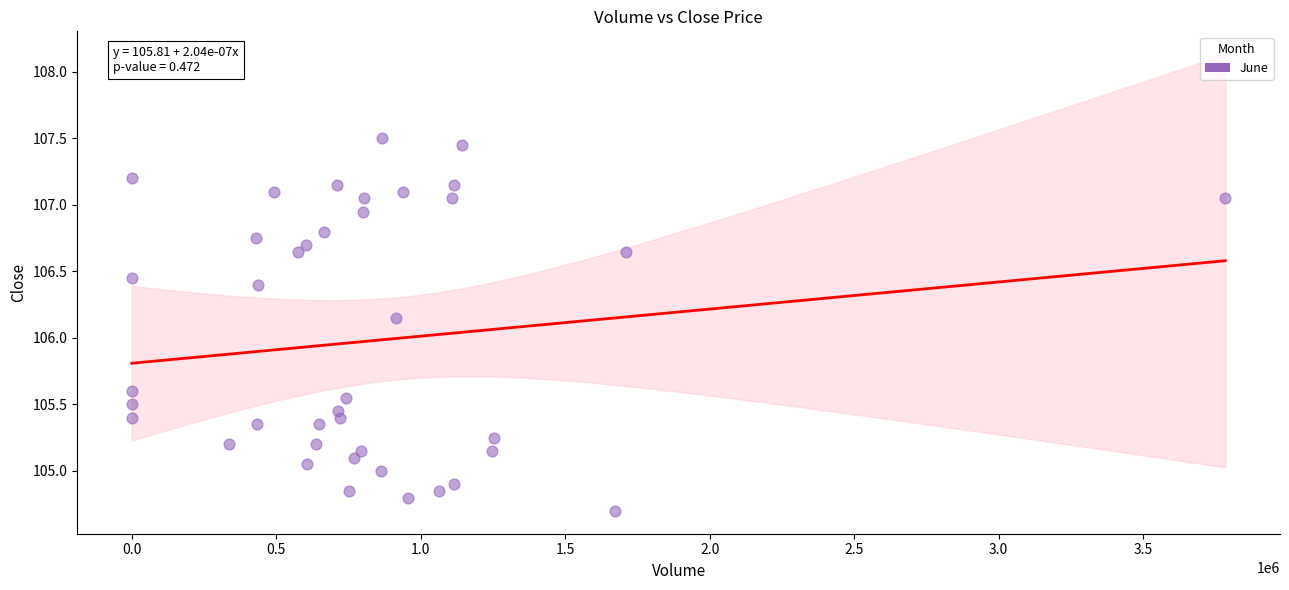

What is the range of X values (max minus min)?

3784538.0